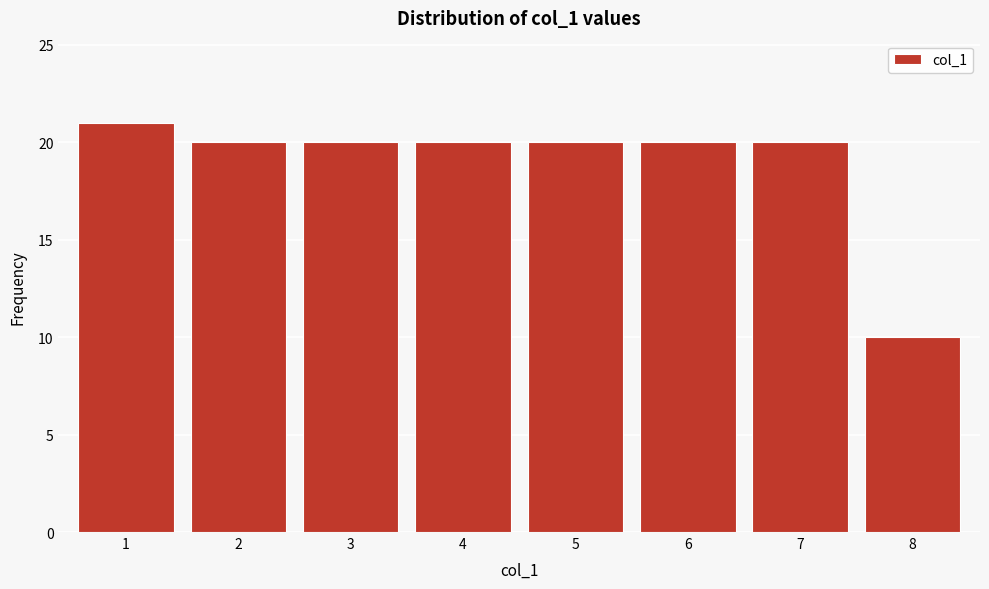

Reading right to left, list all the values displayed in this chart.

8=10	7=20	6=20	5=20	4=20	3=20	2=20	1=21